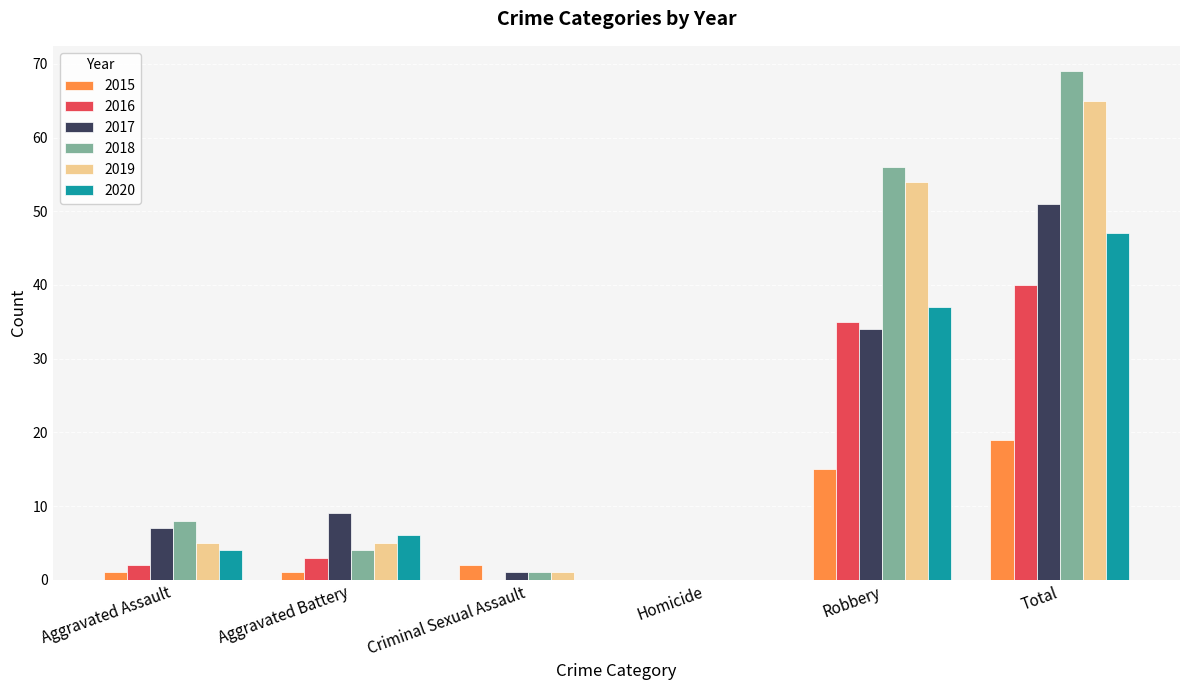

Where is 2017 nearest to the value 25?

Robbery